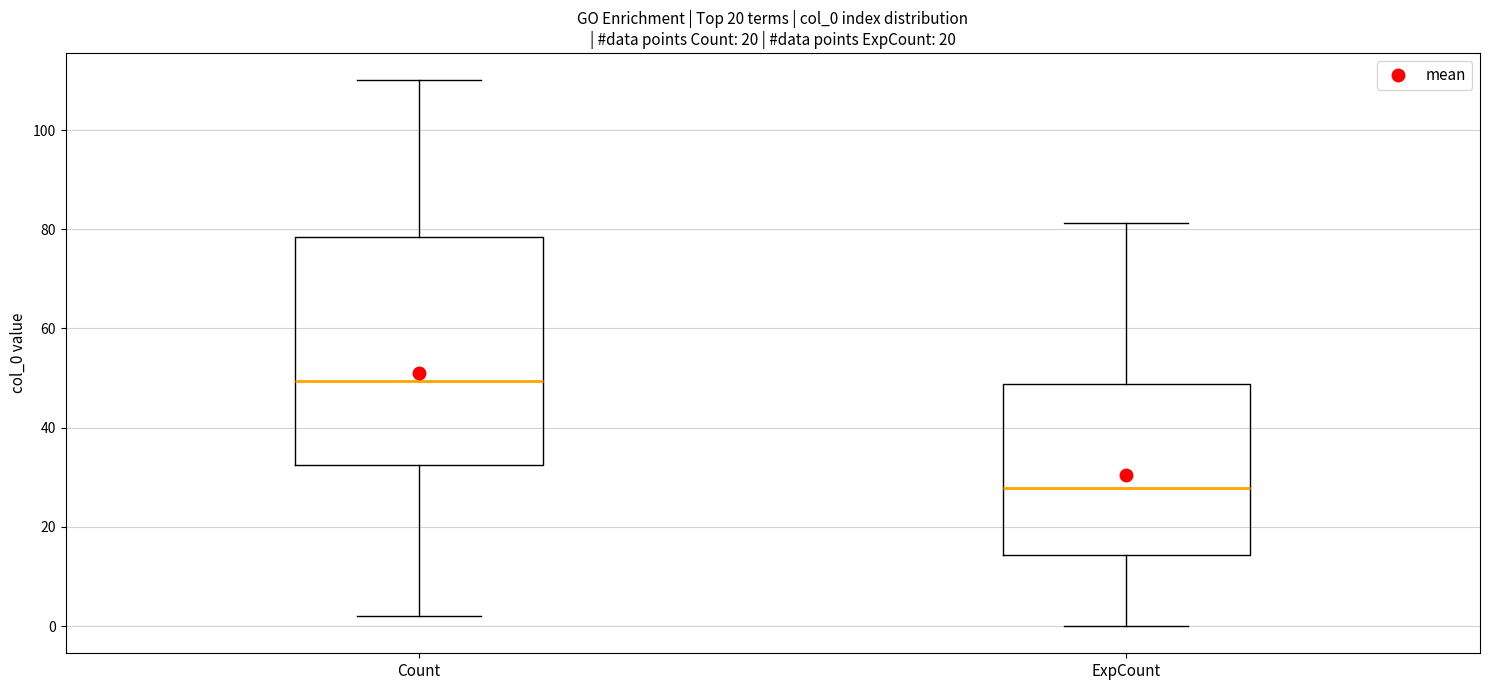

Reading left to right, transcribe this box plot: for each box, give where its median line is, the range the box spans, and where its two whiskers end, as read against the y-axis. The values are not printed on the chart, so give them approximately, as read against the axis.

Count: median 50, box 32 to 78, whiskers 2 to 110
ExpCount: median 28, box 14 to 48, whiskers 0 to 82